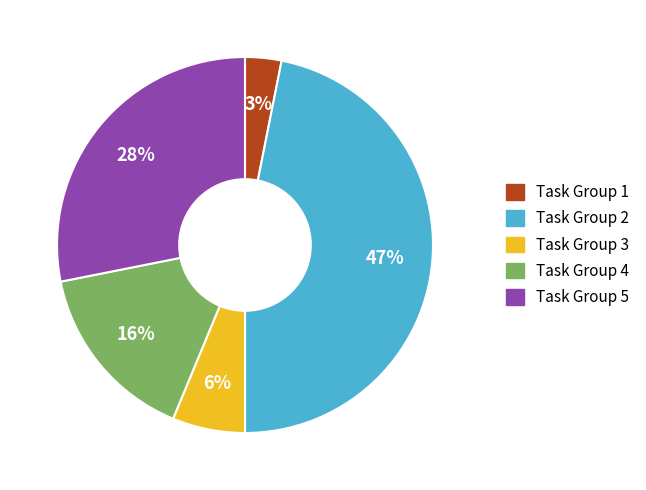

Do Task Group 4 and Task Group 3 together represent more than half of the pie?

No